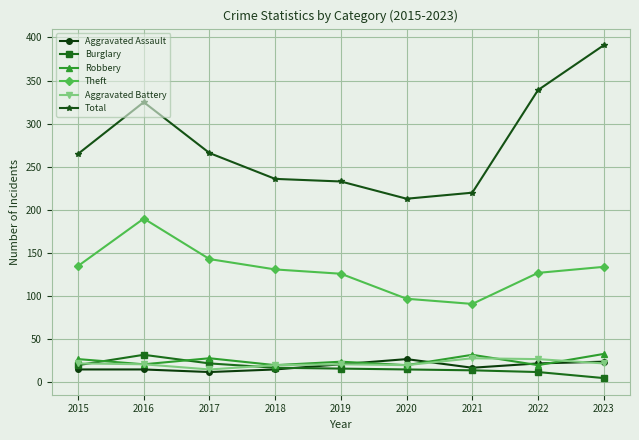

Which series has the widest spread of values?

Total